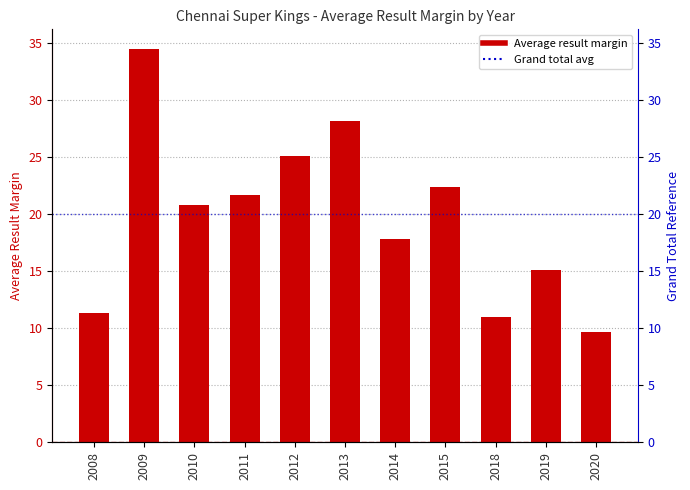

What is the smallest value displayed?

9.7